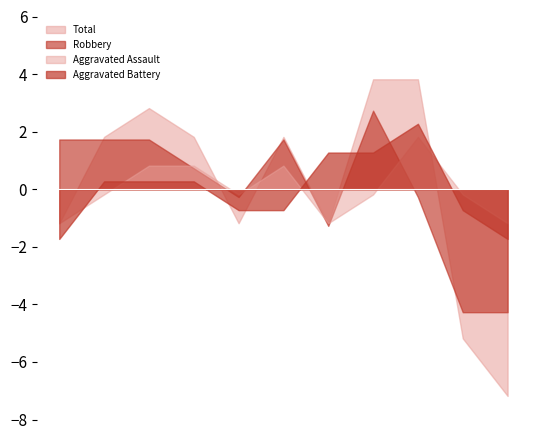

True or false: Total and Aggravated Assault intersect in this chart.

True